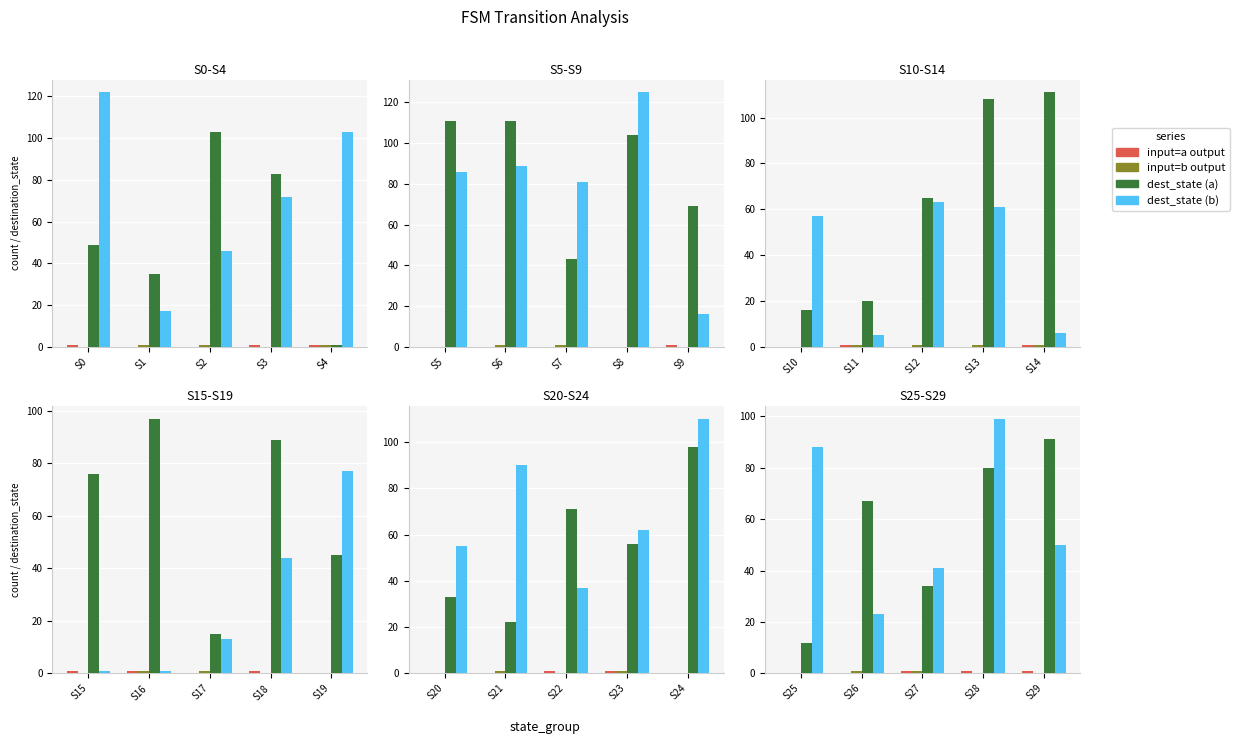

What are all the series names shown in the legend?

input=a output, input=b output, dest_state (a), dest_state (b)